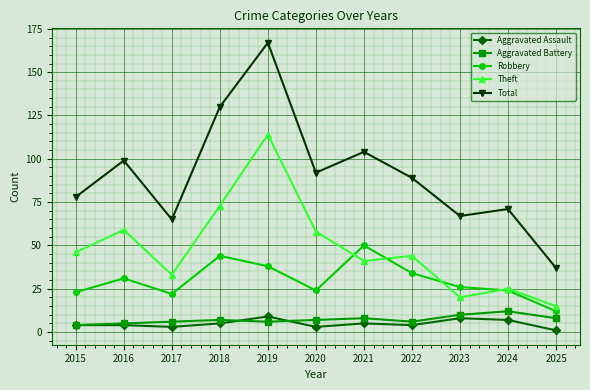

Is it true that Aggravated Assault equals 7 at 2024?

True